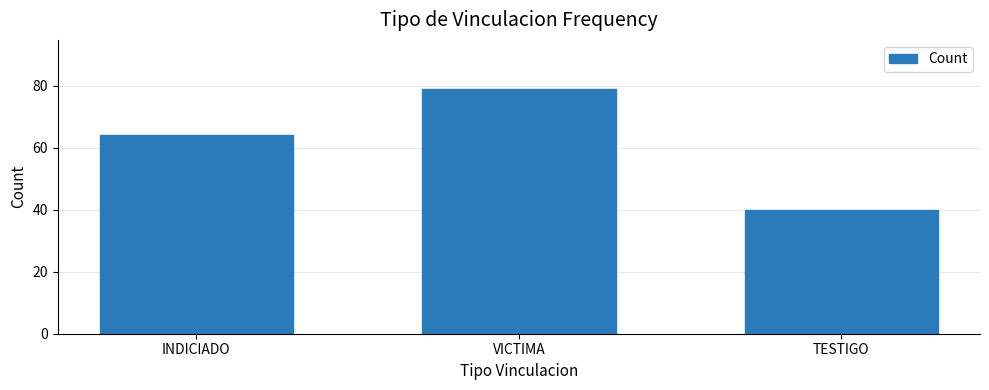

Rank the categories by value from lowest to highest.

TESTIGO, INDICIADO, VICTIMA